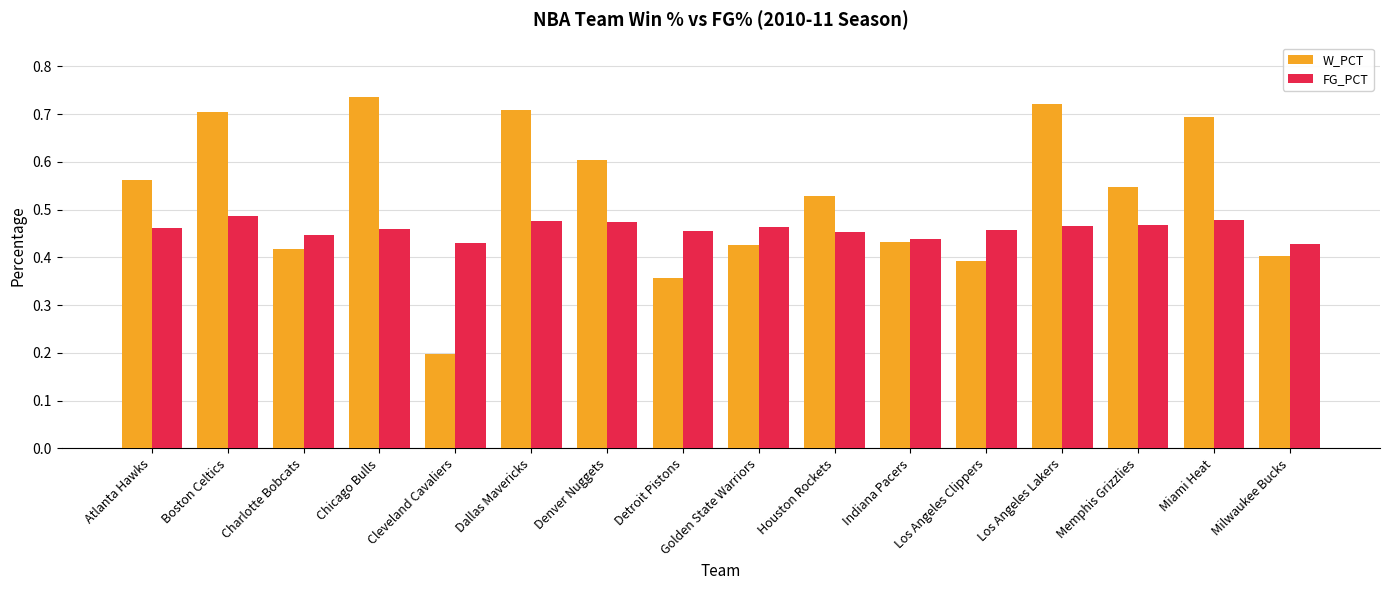

Which series has the widest spread of values?

W_PCT